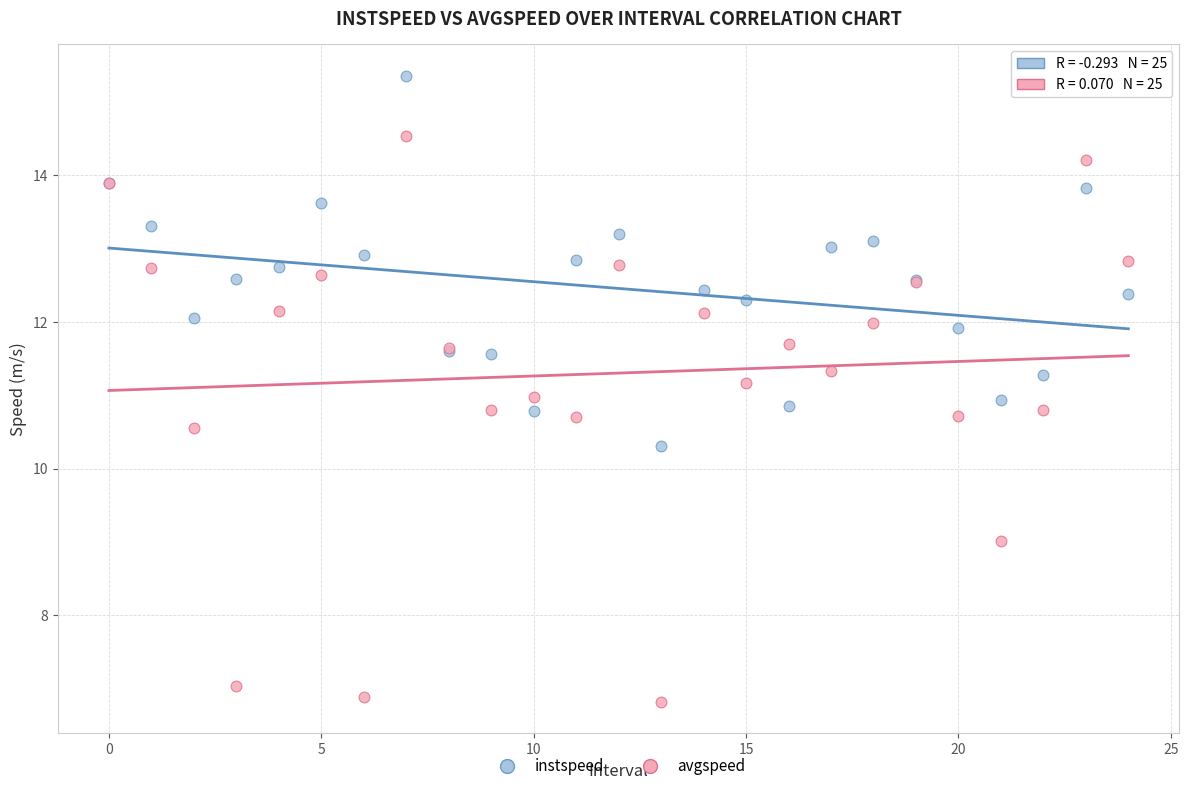

Which series reaches the minimum Y coordinate?

avgspeed